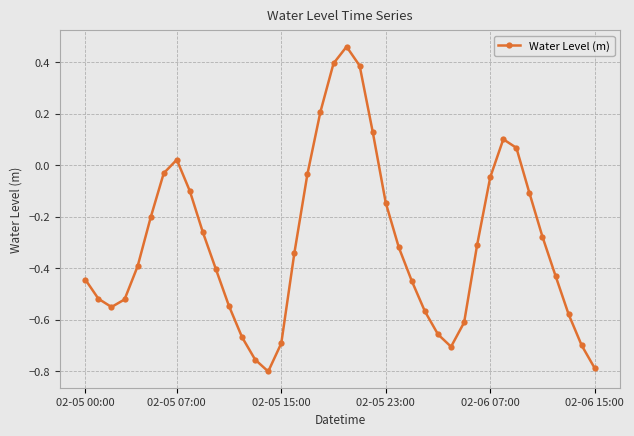

What is the sum of all values?

-12.2